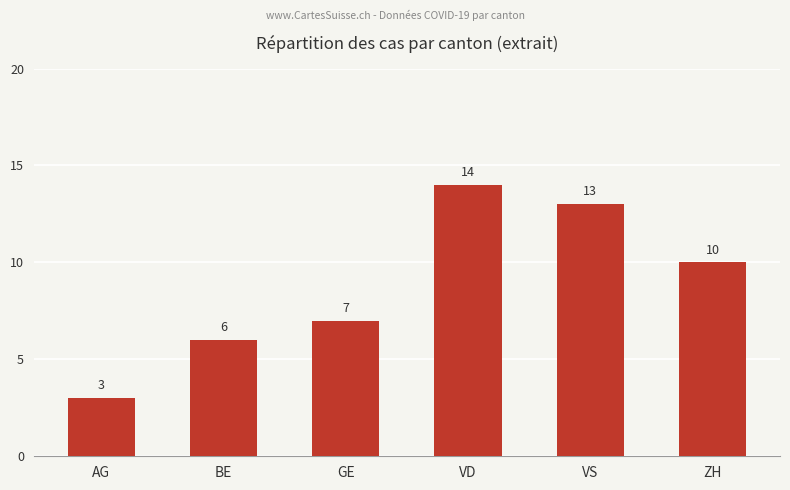

Which has a higher value, BE or GE?

GE